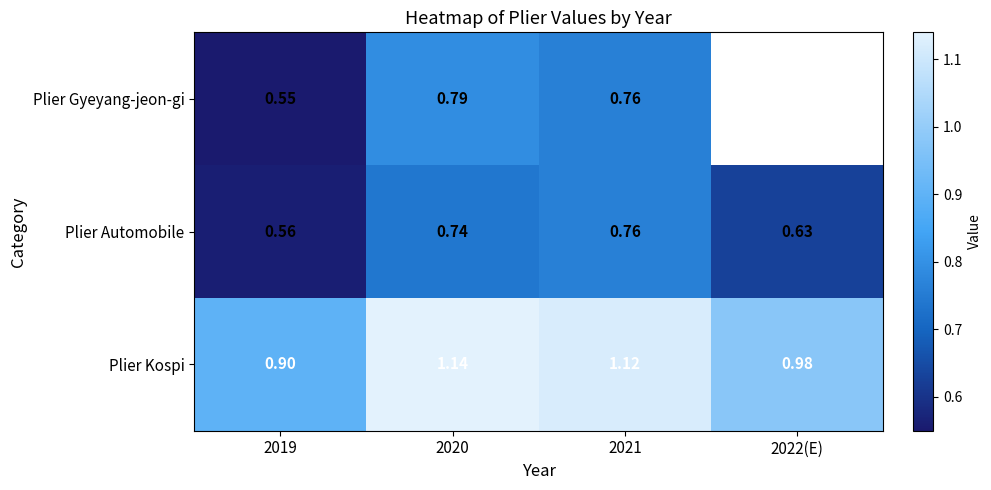

Rank the series at 2020 from highest to lowest value.

Plier Kospi, Plier Gyeyang-jeon-gi, Plier Automobile